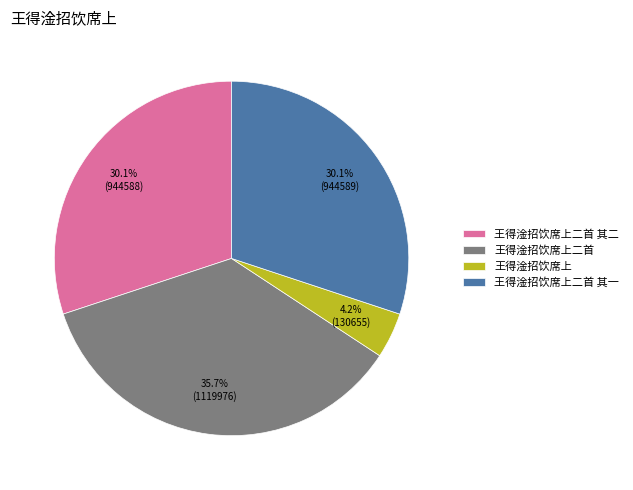

How many segments does this pie chart have?

4